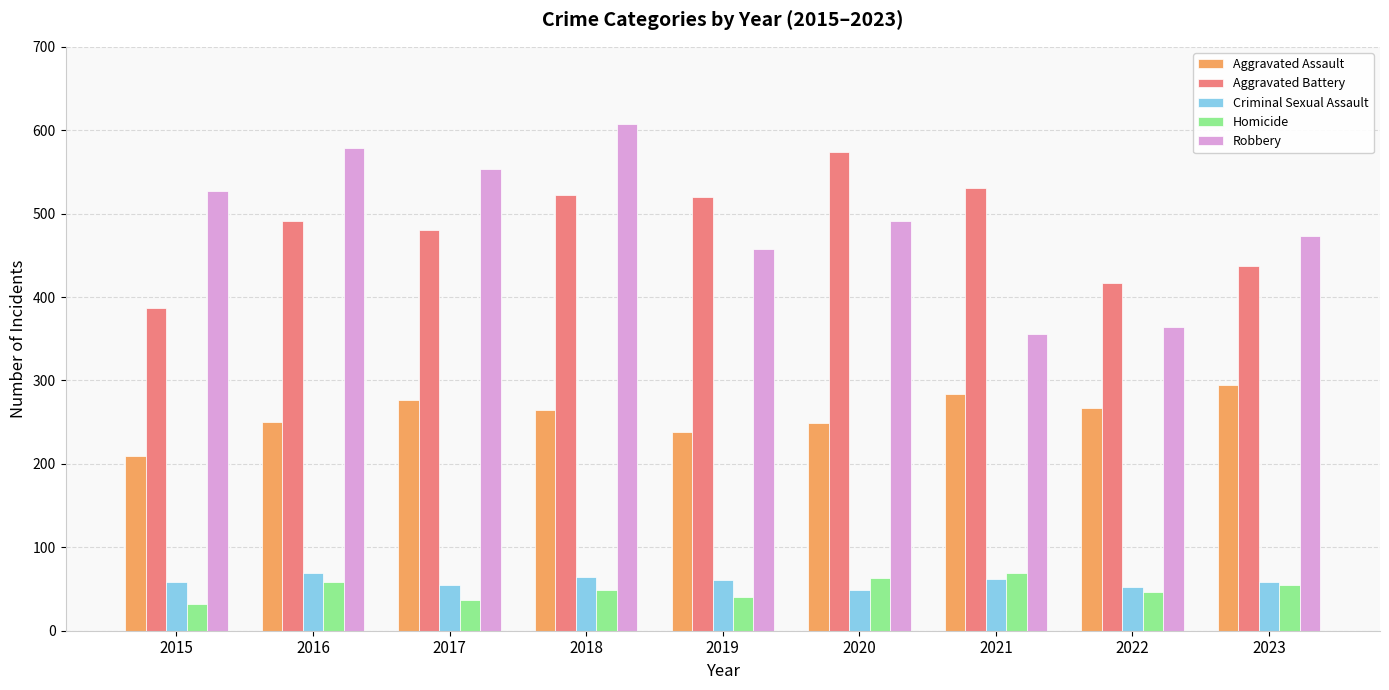

What is the spread (max minus min) of values at 2022?

370